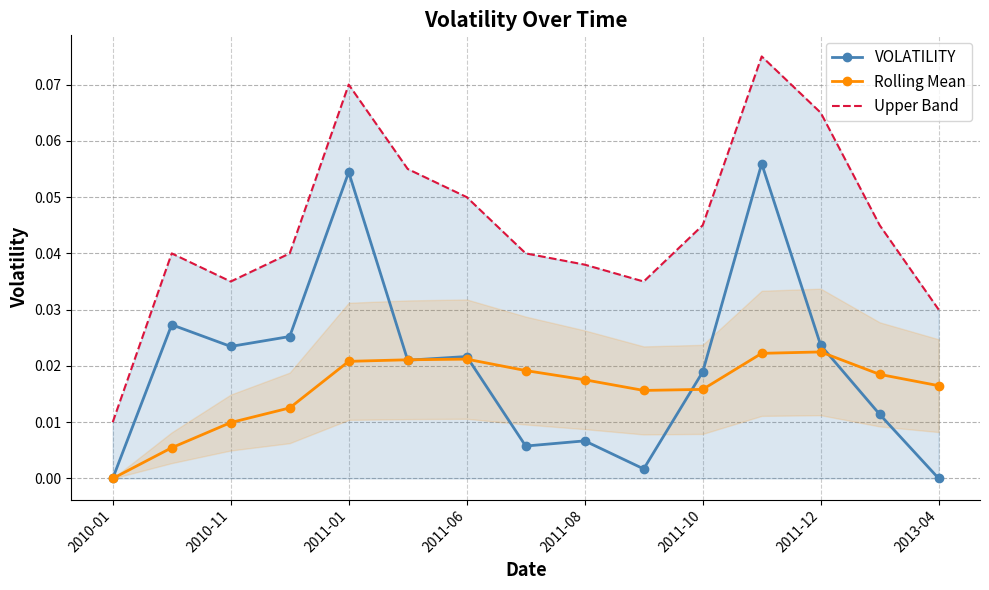

What is the sum of all VOLATILITY values?

0.3